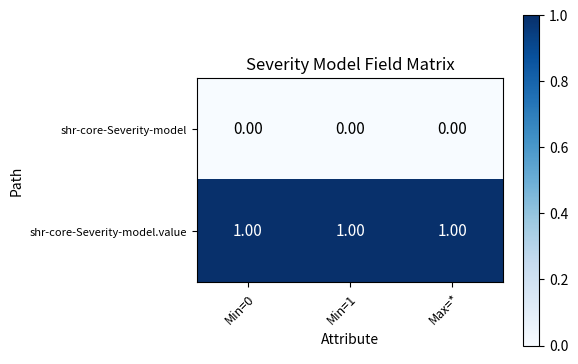

Which series has the largest total across all categories?

shr-core-Severity-model.value